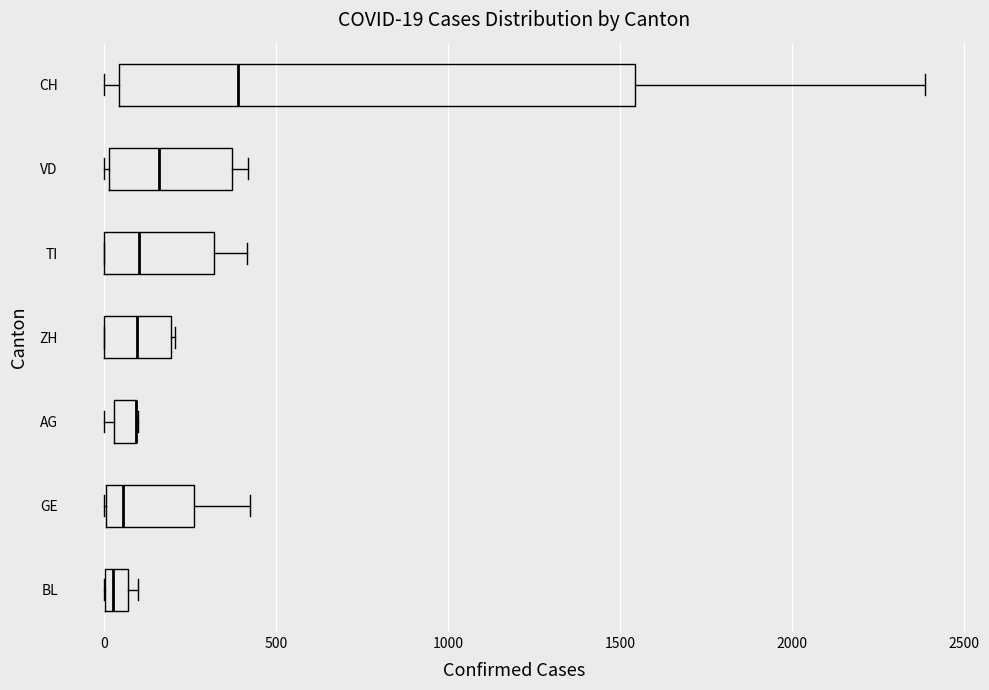

Comparing the boxes themselves (not the whiskers), which one is the widest?

CH